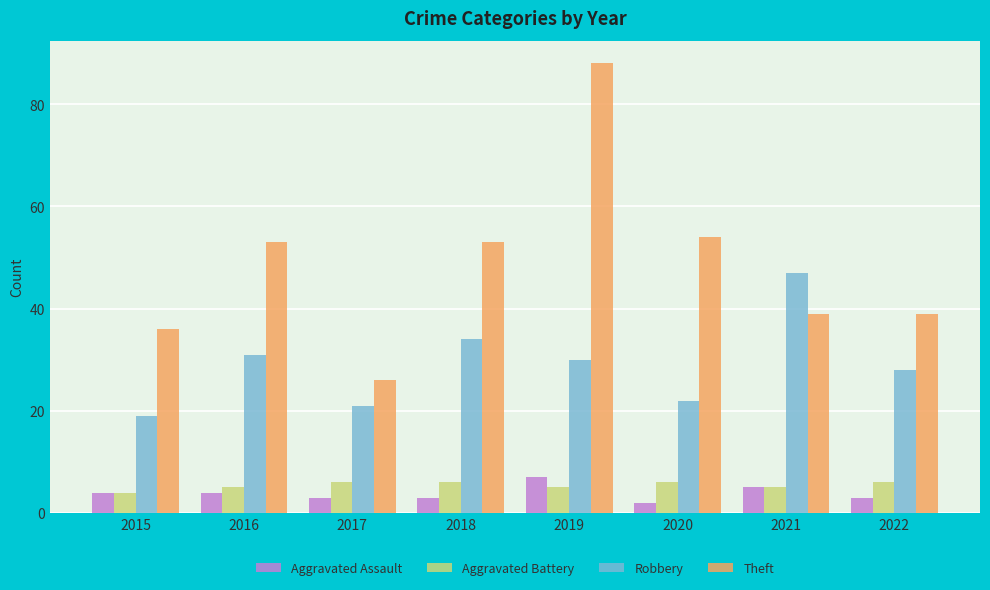

What is the average value of the Aggravated Assault series?

4